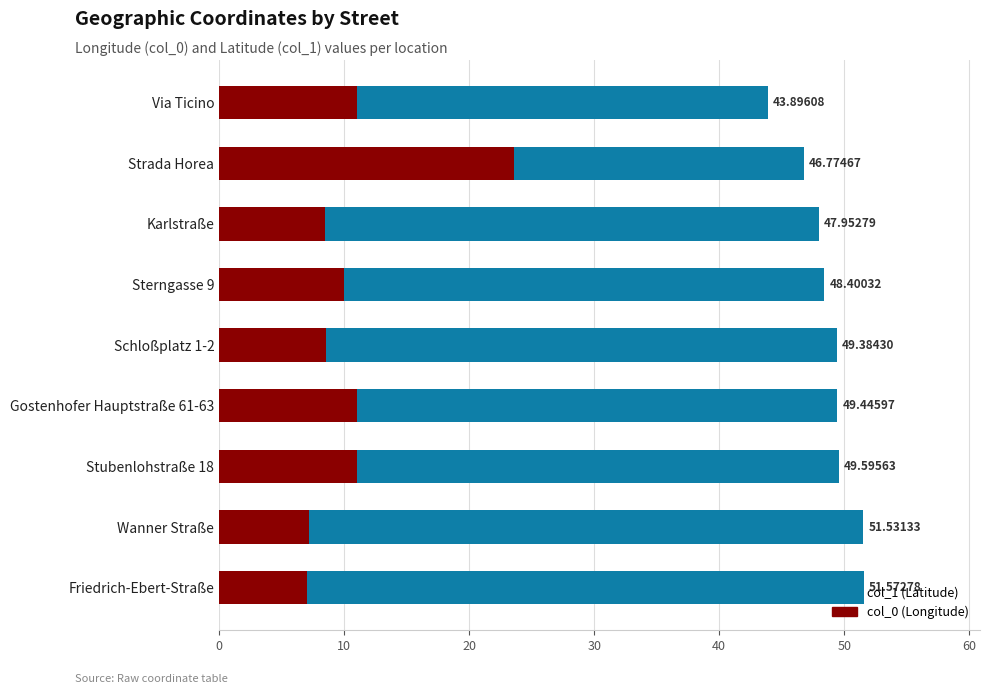

How many bars are there in each group?

2